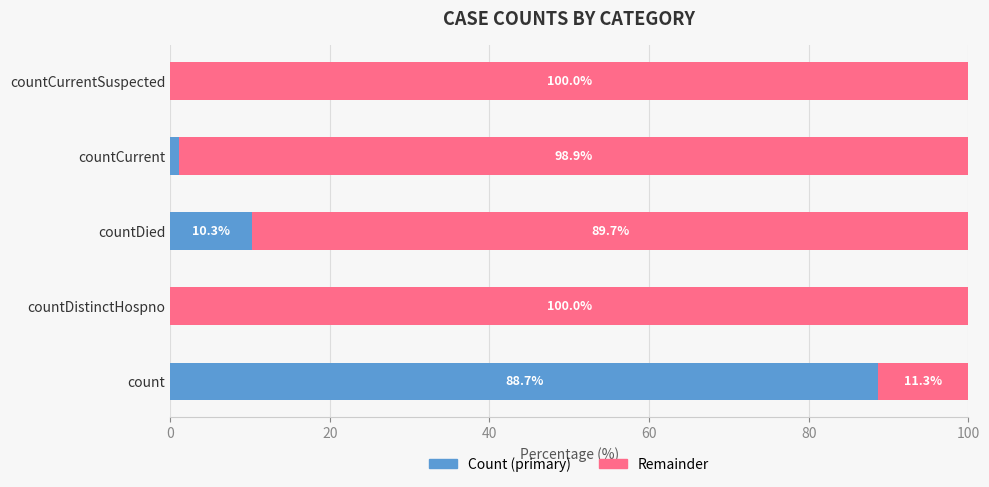

What is the total value across all series at count?

100.0